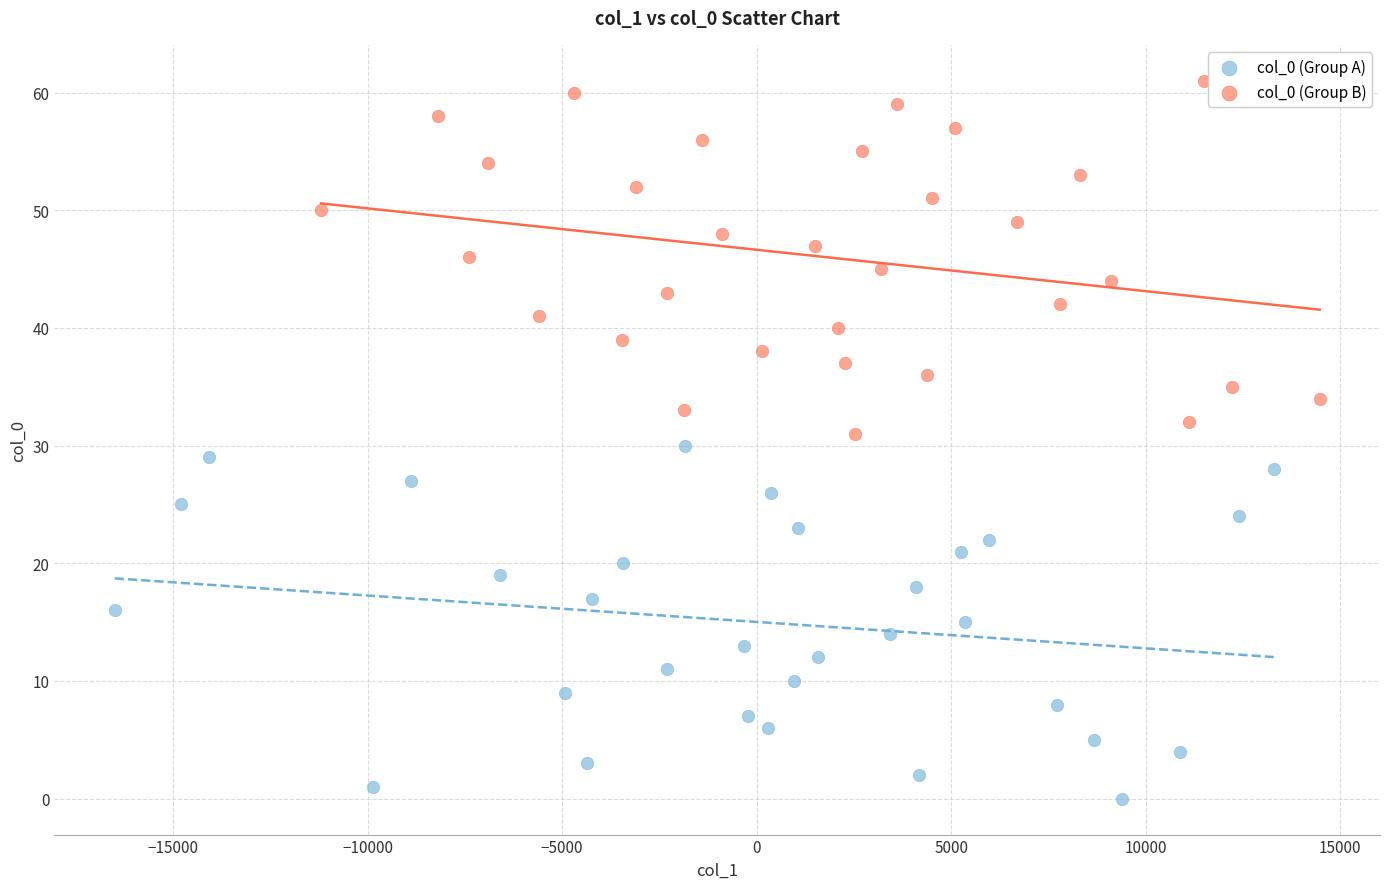

Which series contains the lowest Y value?

col_0 (Group A)